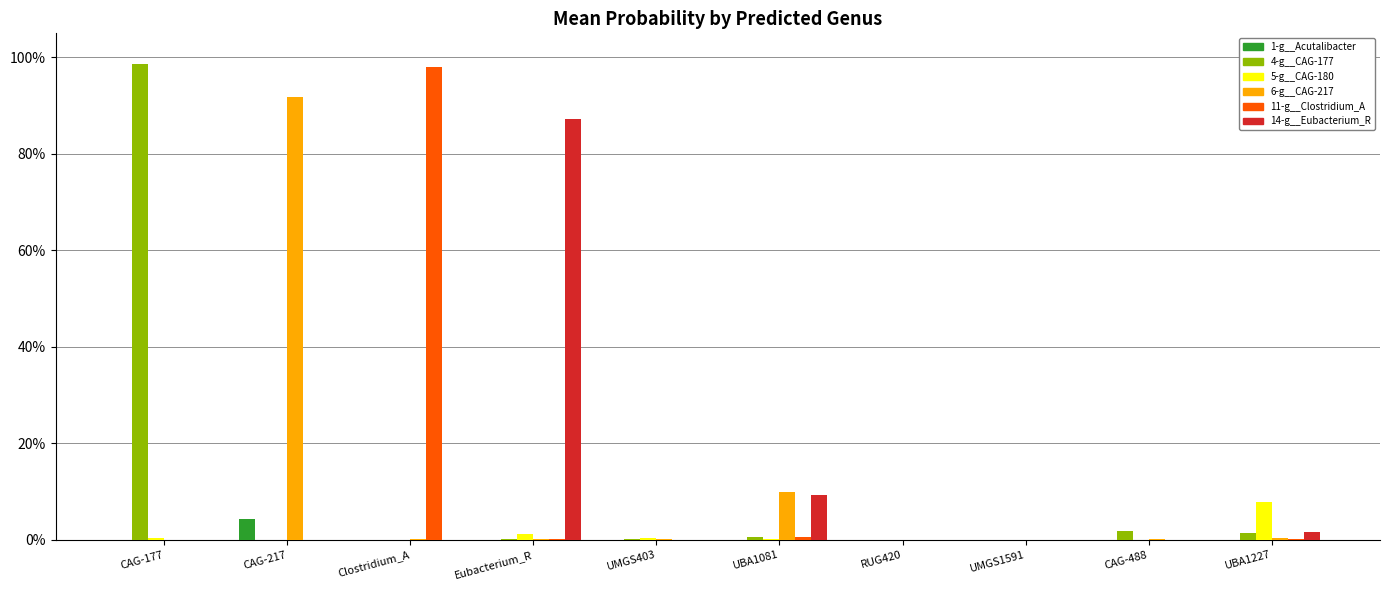

What is the difference between the maximum and second lowest values in the 5-g__CAG-180 series?

0.1